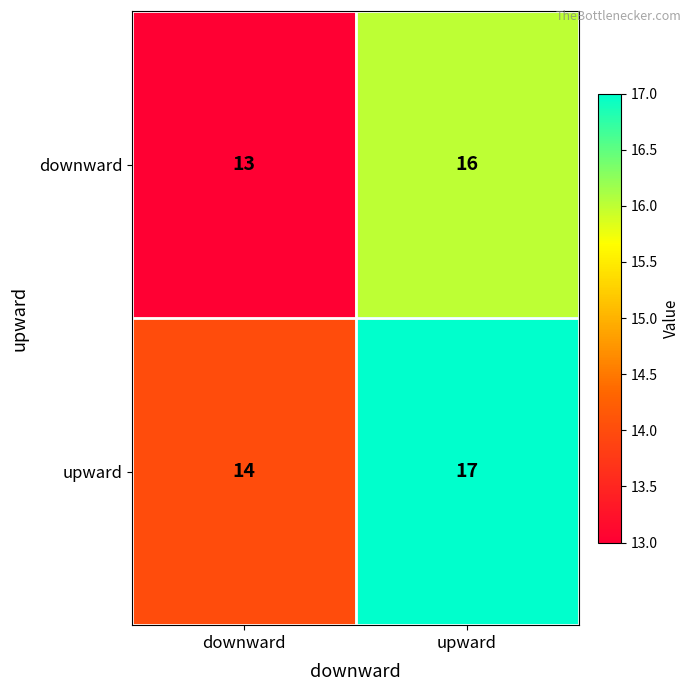

The upward series shows 19 at downward. True or false?

False